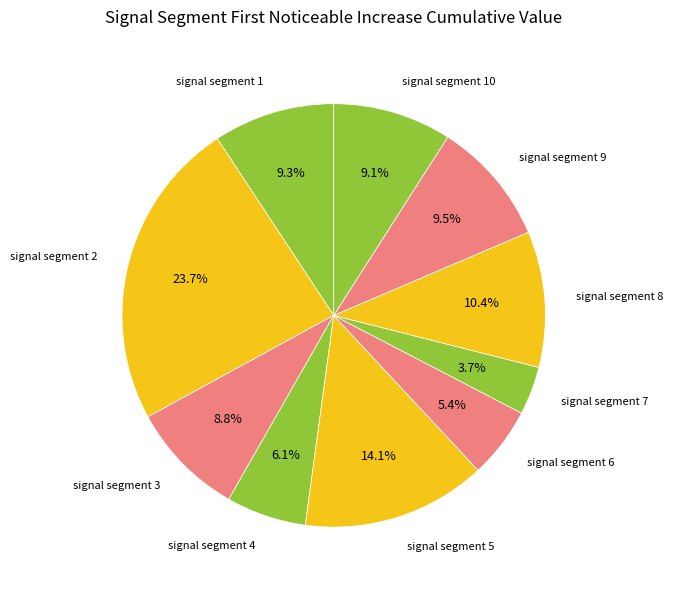

True or false: signal segment 1 accounts for 9% of the total.

True